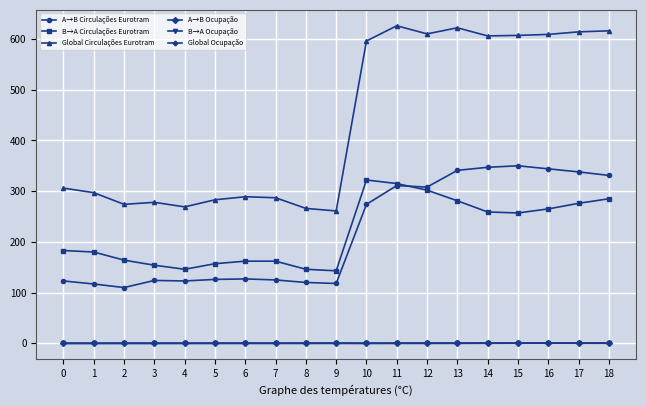

The value of B→A Ocupação at 4 is 0.1. True or false?

True